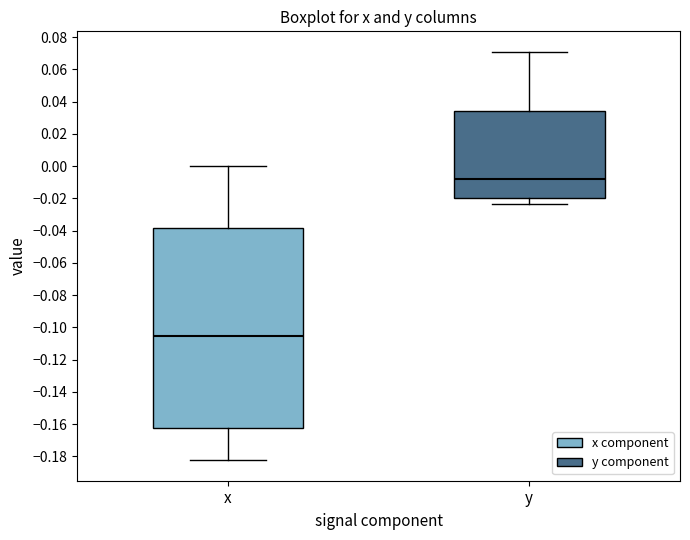

Reading left to right, transcribe this box plot: for each box, give where its median line is, the range the box spans, and where its two whiskers end, as read against the y-axis. The values are not printed on the chart, so give them approximately, as read against the axis.

x: median -0.106, box -0.162 to -0.038, whiskers -0.182 to 0.000
y: median -0.008, box -0.020 to 0.034, whiskers -0.024 to 0.070